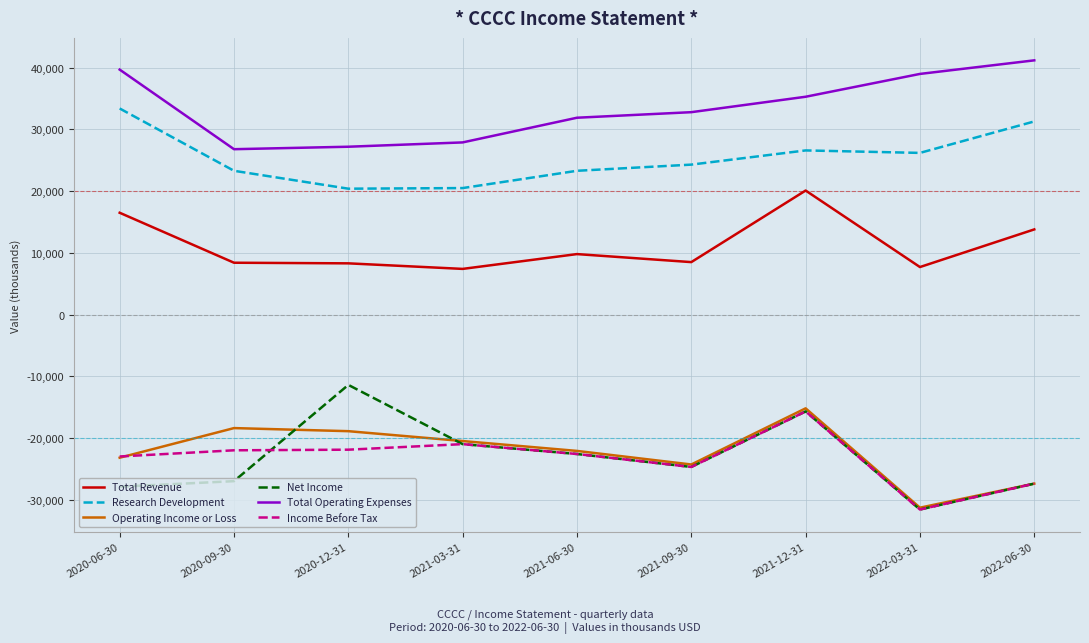

What is the sum of all Research Development values?

229300